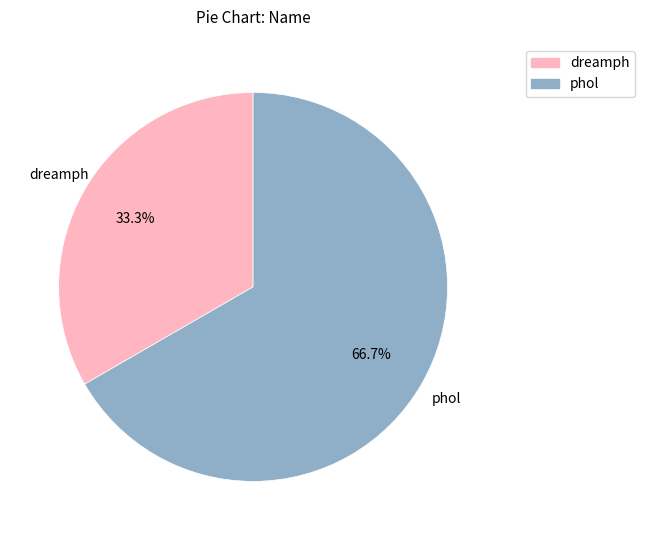

The phol slice represents 79% of the pie. True or false?

False